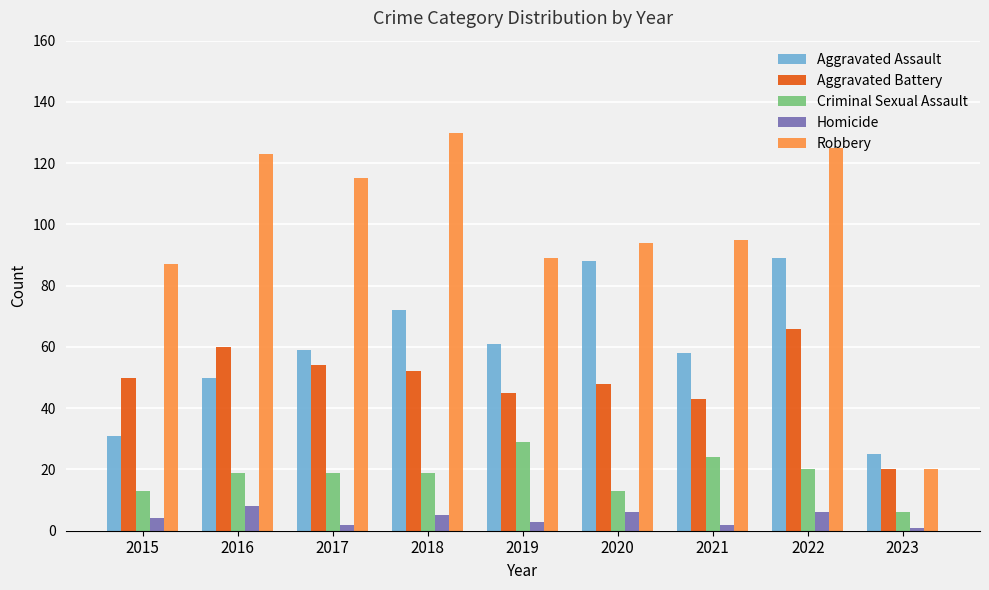

Rank the series by their maximum value, from lowest to highest.

Homicide, Criminal Sexual Assault, Aggravated Battery, Aggravated Assault, Robbery